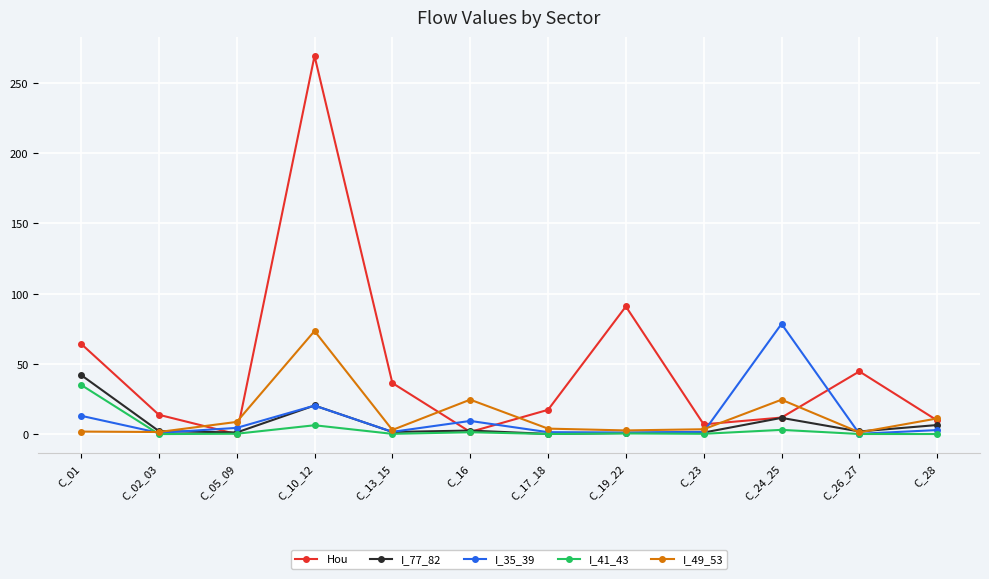

Is it true that I_35_39 equals 138.7 at C_24_25?

False